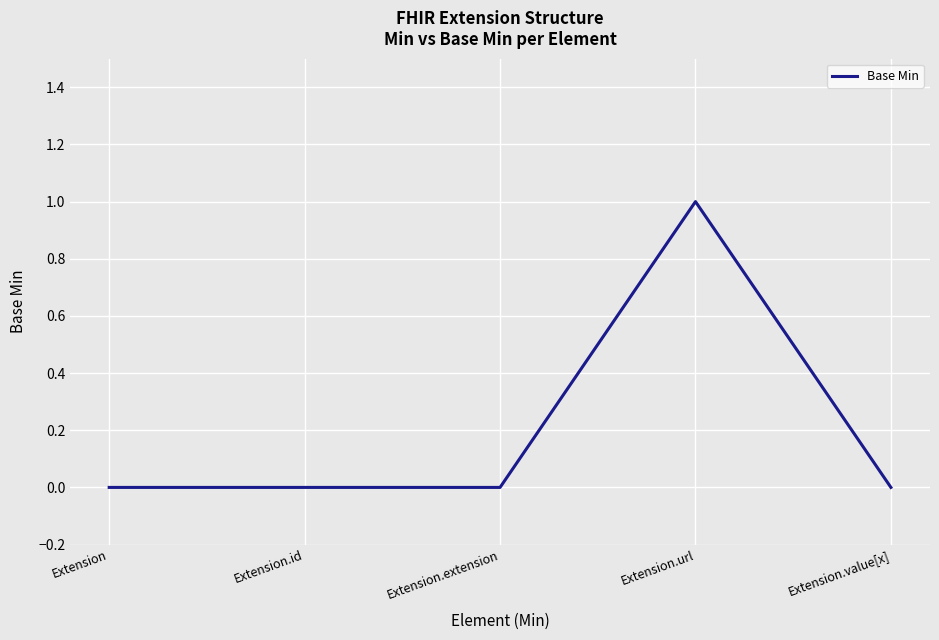

True or false: there are more than 2 points higher than both neighbors.

False